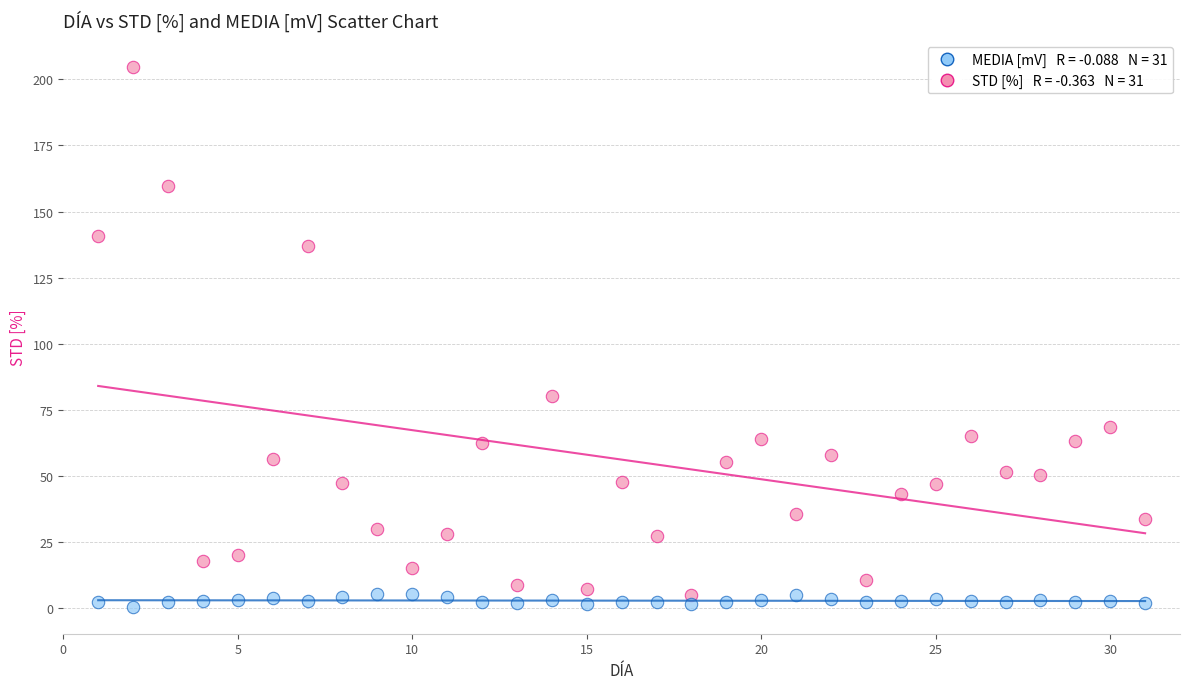

Across all data points, what is the range of Y values (max minus min)?

204.3